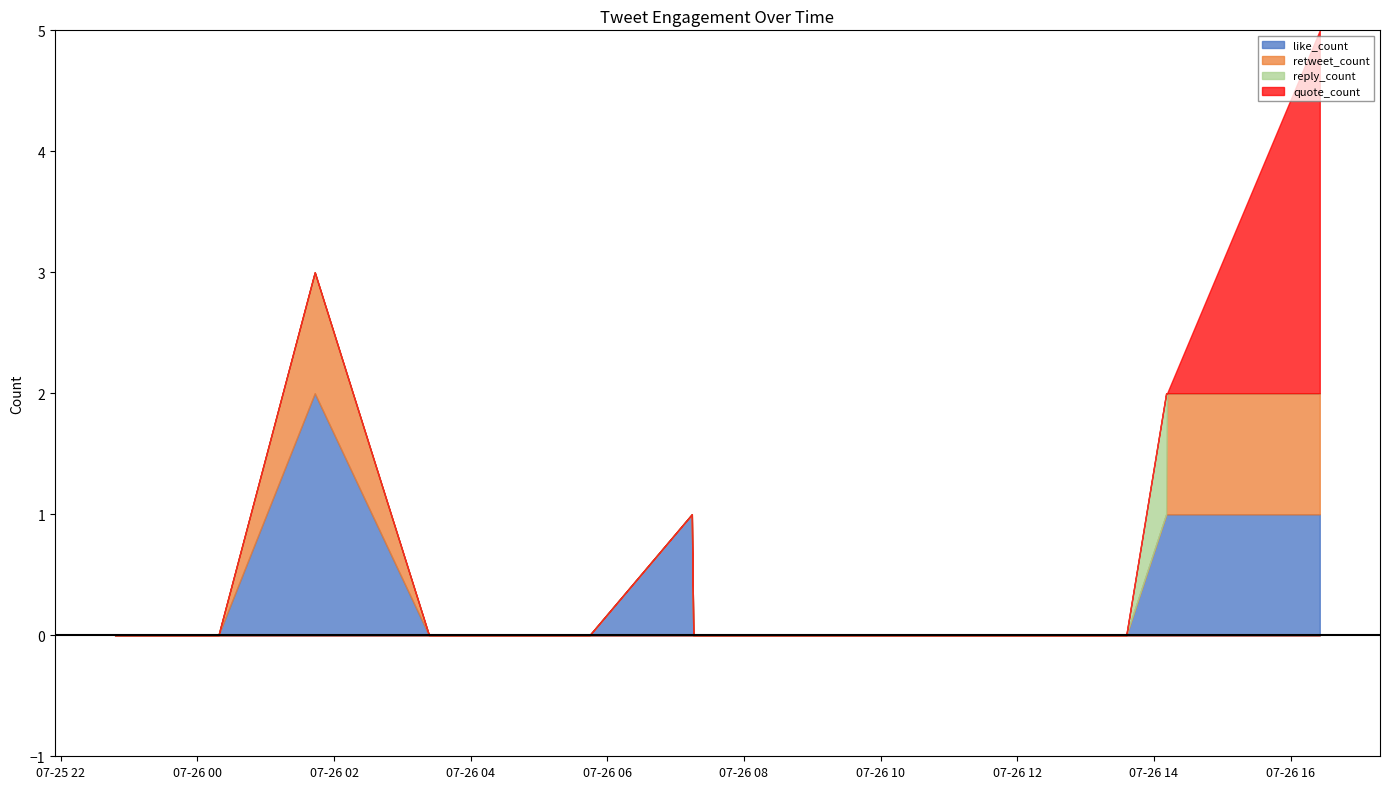

At 2022-07-26 14:10:43, list the series in order from smallest to largest.

retweet_count, quote_count, like_count, reply_count